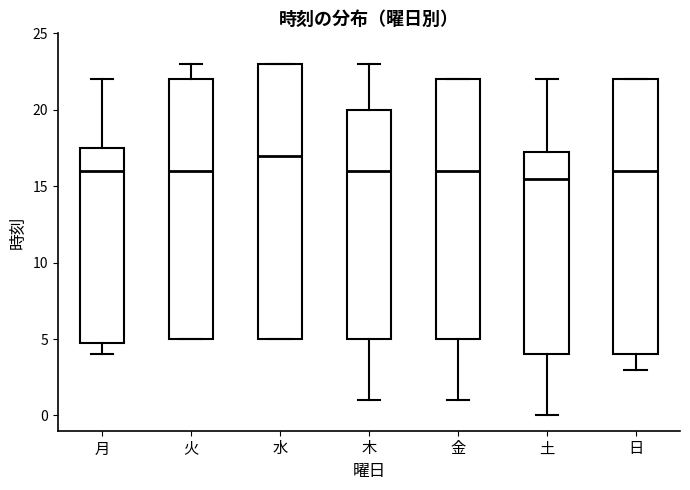

Reading left to right, read every box against the y-axis: the position of its median line, the range the box covers, and the ends of its whiskers. The values are not printed on the chart, so give them approximately, as read against the axis.

月: median 16.0, box 5.0 to 17.5, whiskers 4.0 to 22.0
火: median 16.0, box 5.0 to 22.0, whiskers 5.0 to 23.0
水: median 17.0, box 5.0 to 23.0, whiskers 5.0 to 23.0
木: median 16.0, box 5.0 to 20.0, whiskers 1.0 to 23.0
金: median 16.0, box 5.0 to 22.0, whiskers 1.0 to 22.0
土: median 15.5, box 4.0 to 17.5, whiskers 0.0 to 22.0
日: median 16.0, box 4.0 to 22.0, whiskers 3.0 to 22.0